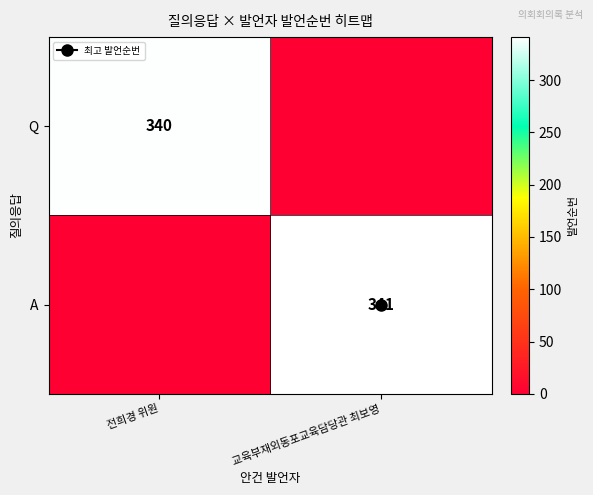

What is the difference between the maximum and minimum values in the Q series?

340